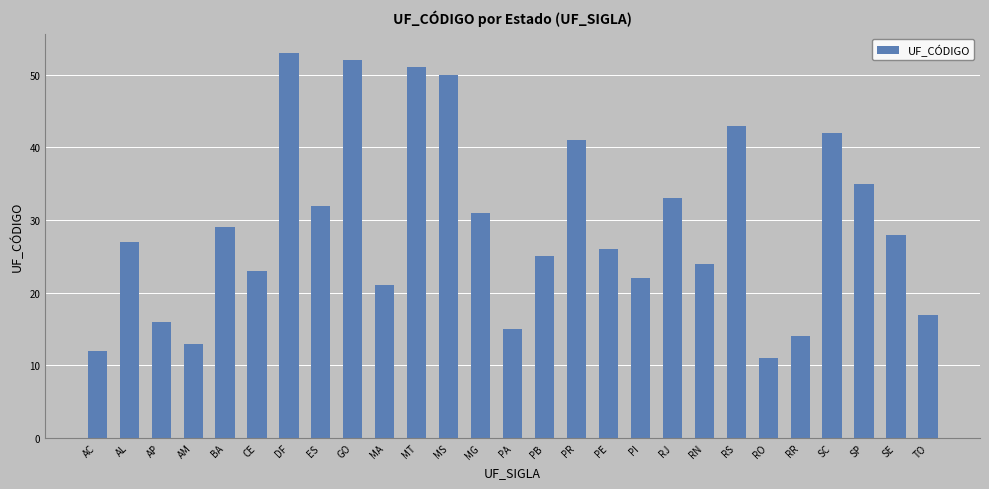

What is the difference between the maximum and minimum values?

42